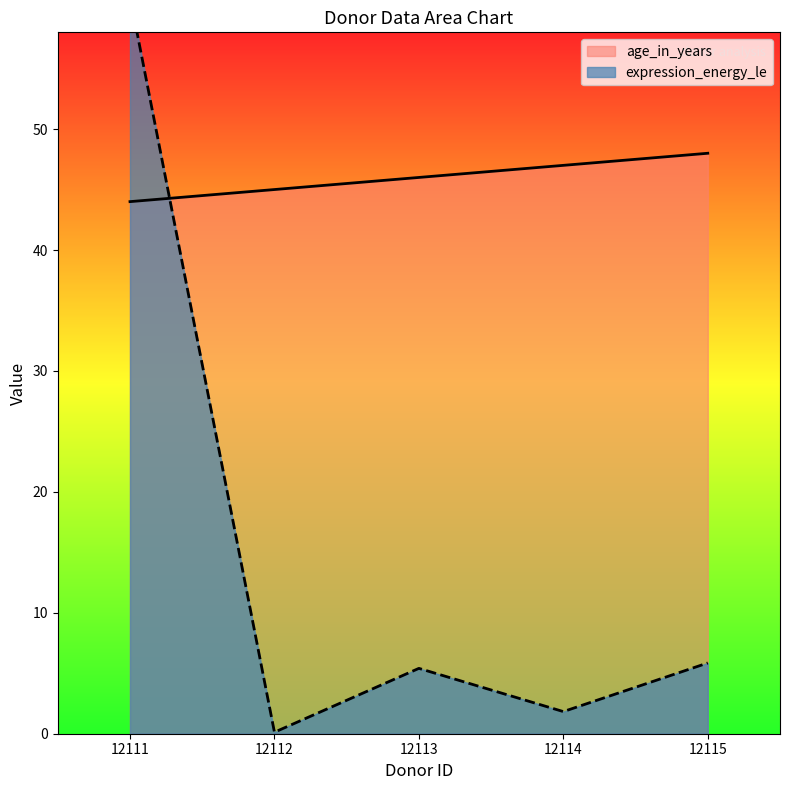

Rank the series at 12111 from lowest to highest value.

age_in_years, expression_energy_le